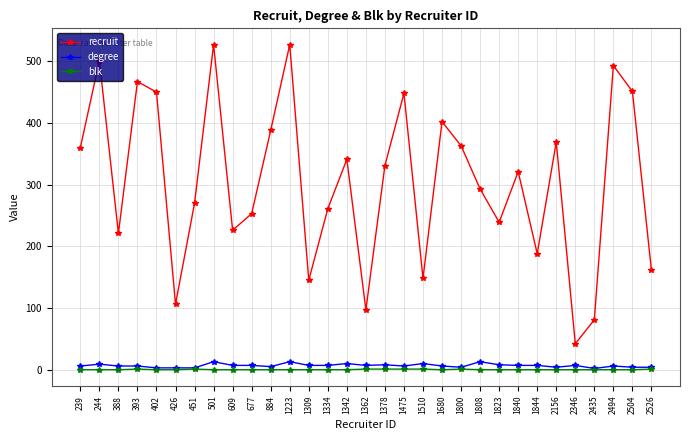

What is the maximum value shown in the chart?

527